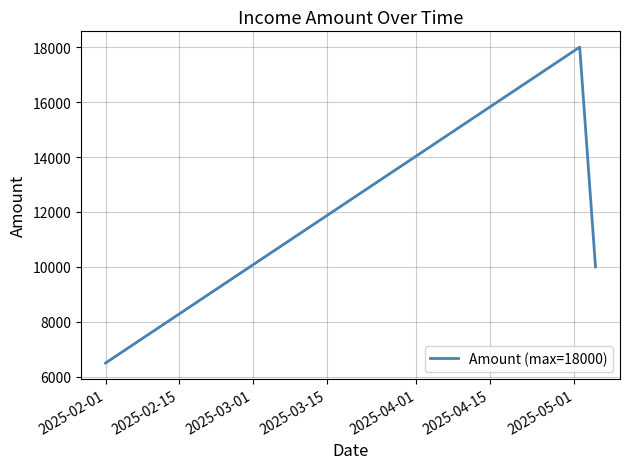

What is the greatest value displayed?

18000